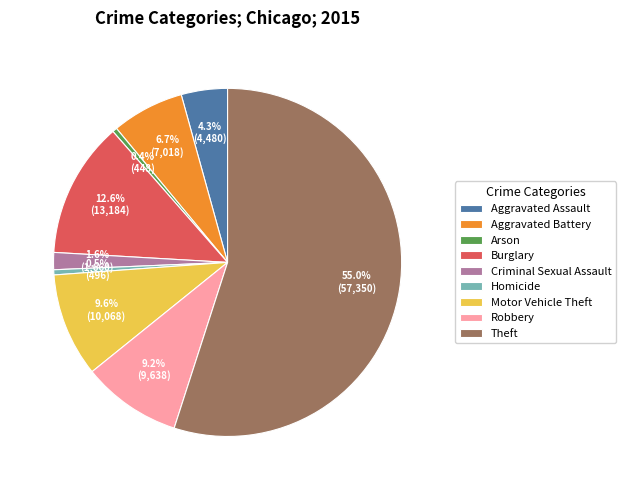

What is the ratio of the value at Theft to the value at Homicide?

115.6